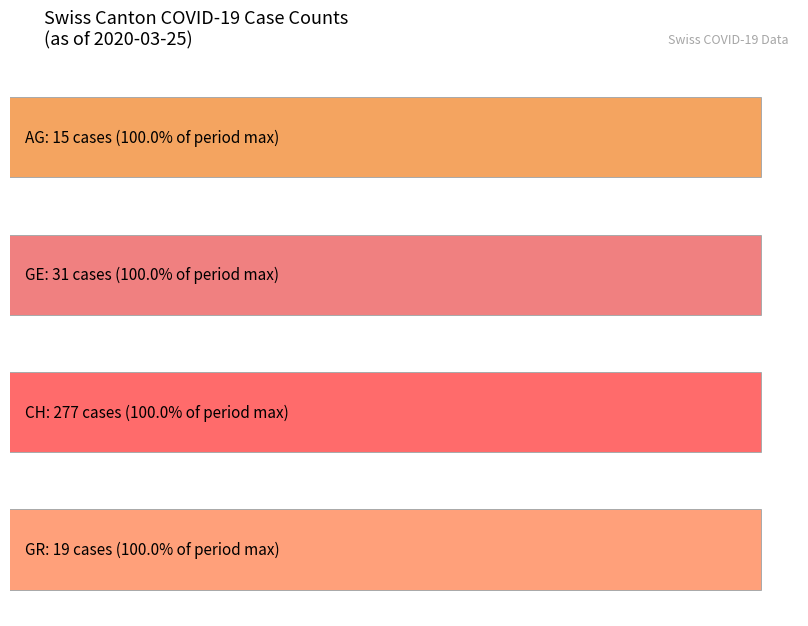

True or false: CH has a value of 382 at 2020-03-25.

False